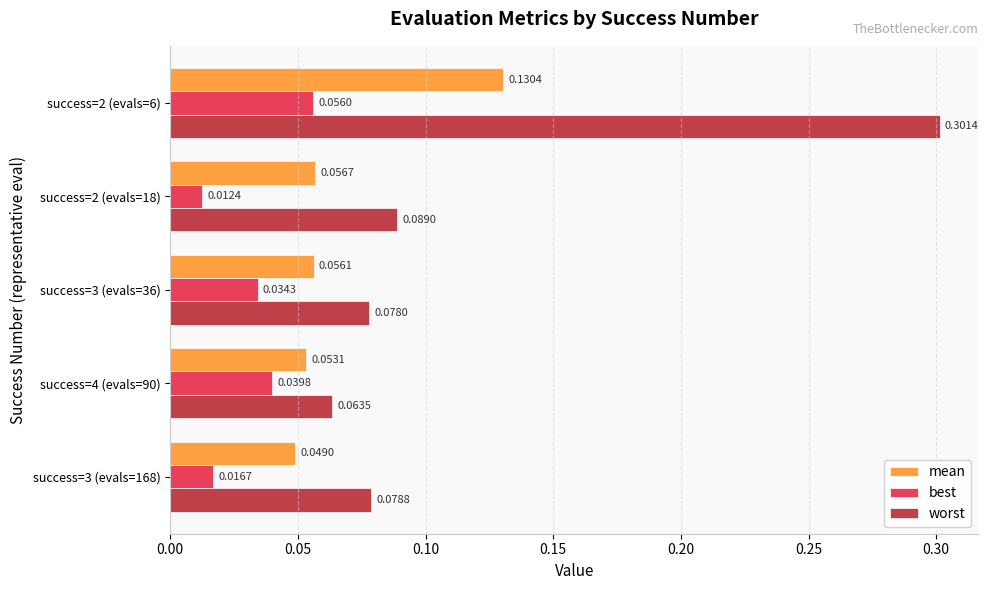

List the series in order of their peak value, highest first.

worst, mean, best